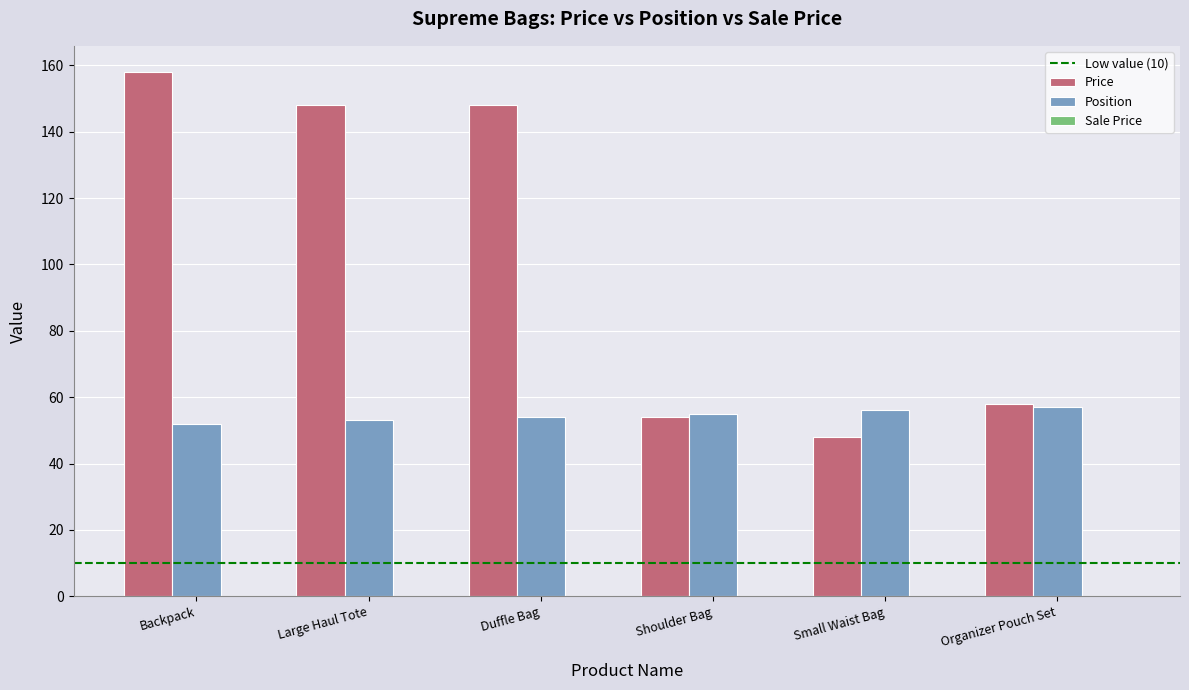

What position from the left is Shoulder Bag?

4